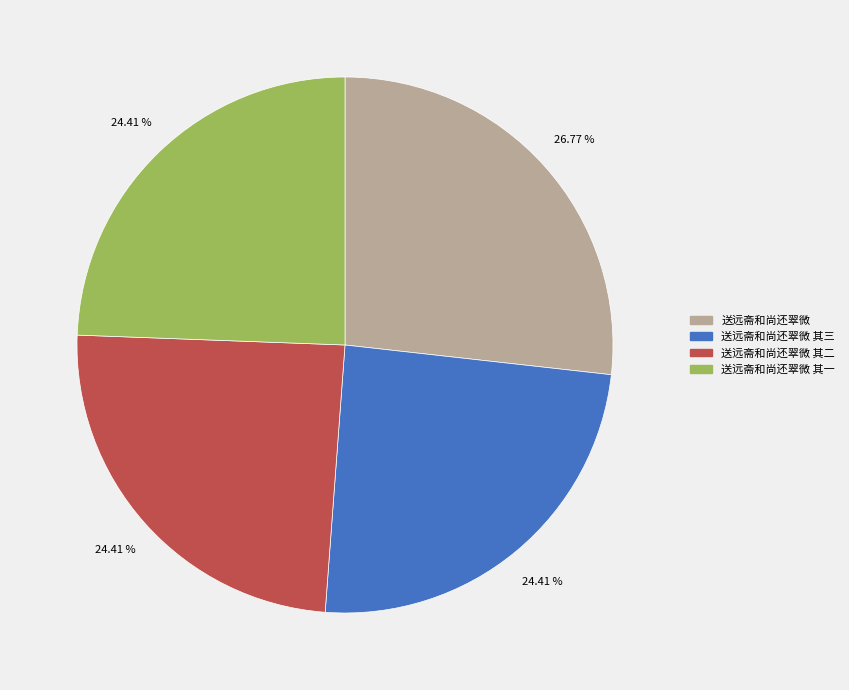

The 送远斋和尚还翠微 其三 slice represents 34% of the pie. True or false?

False